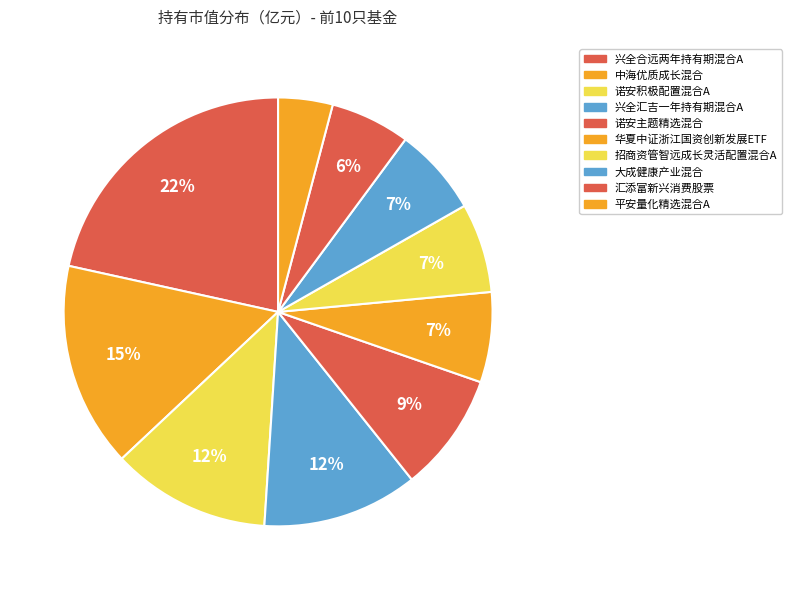

Count the number of slices in the pie.

10